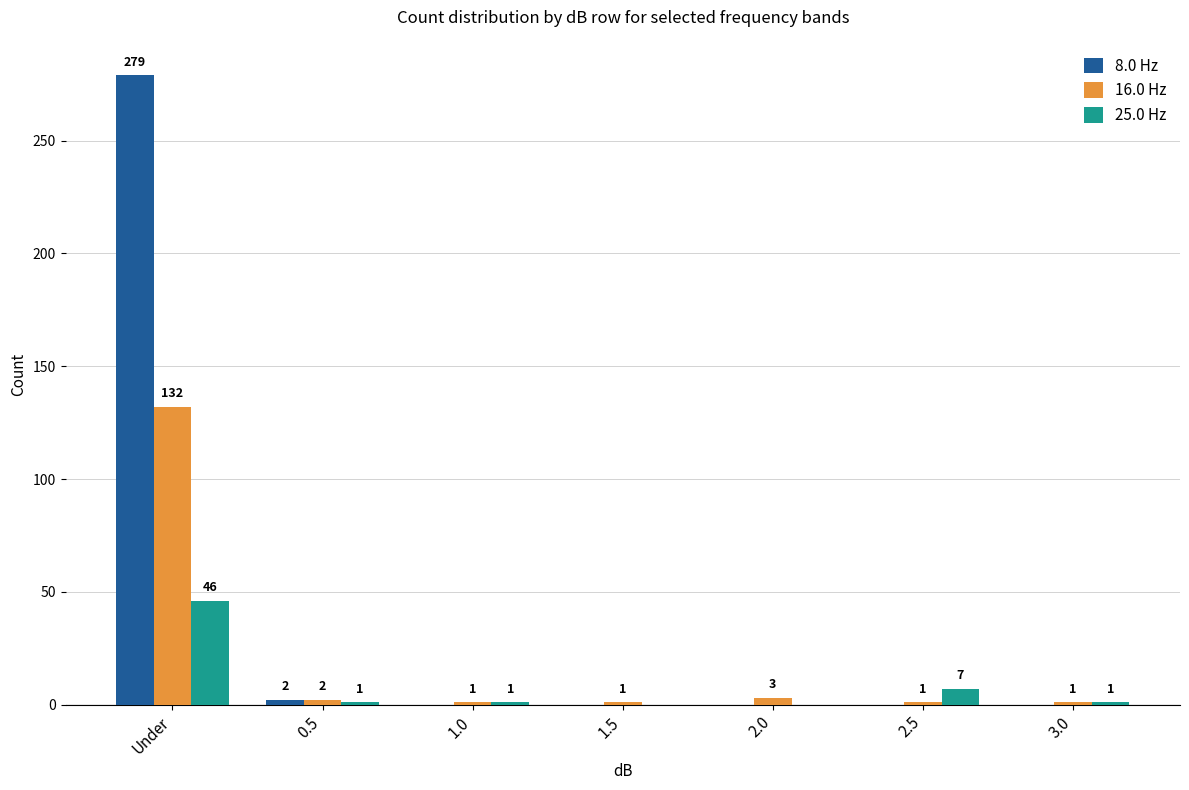

How many categories are shown in the chart?

7